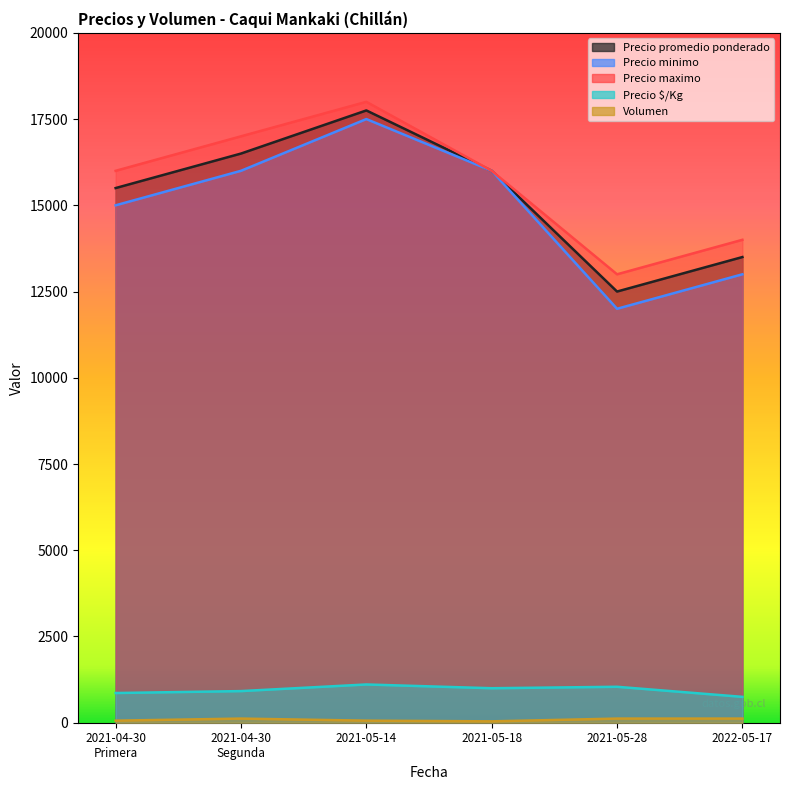

Between 2021-05-28 and 2021-05-18, which is larger?

2021-05-18